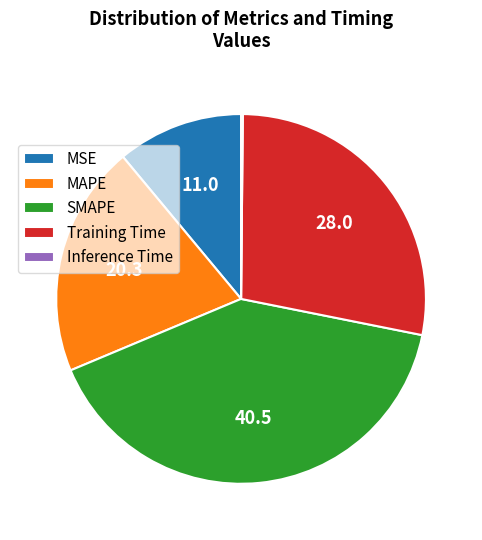

Which slice is the largest?

SMAPE